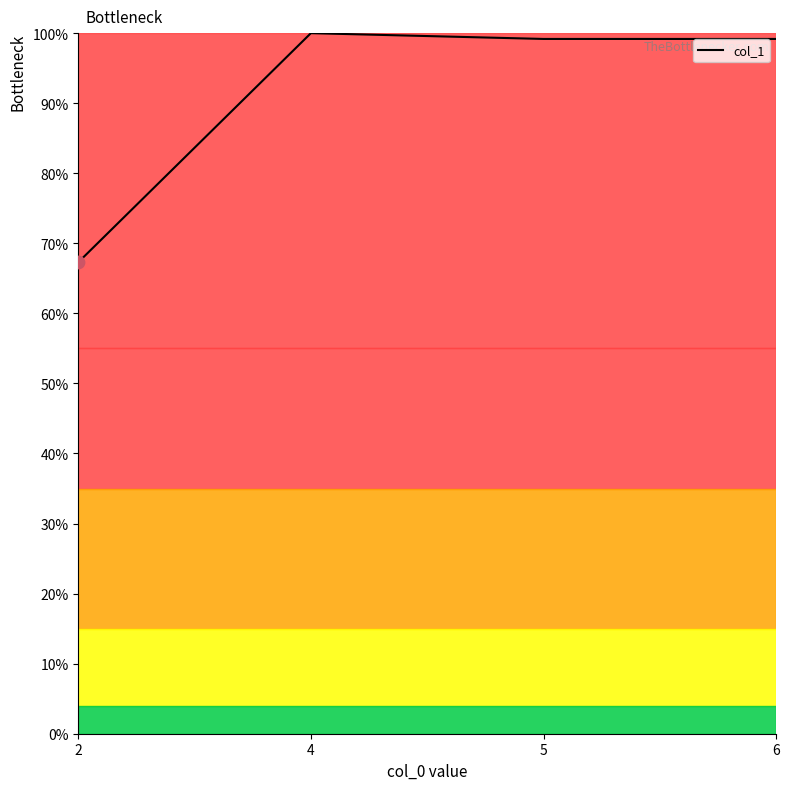

Is this an area chart (filled region under the line)?

Yes